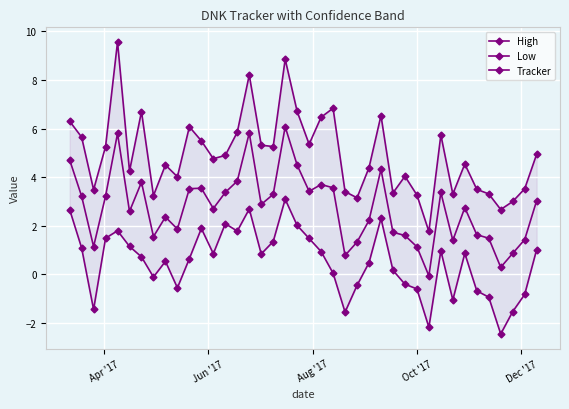

What is the value of the High point at the 38th from the left?

3.0